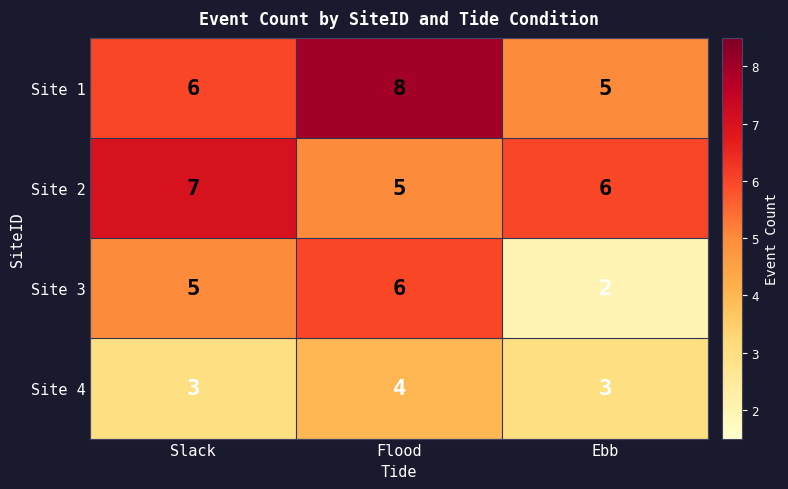

How many distinct data groups are displayed?

4